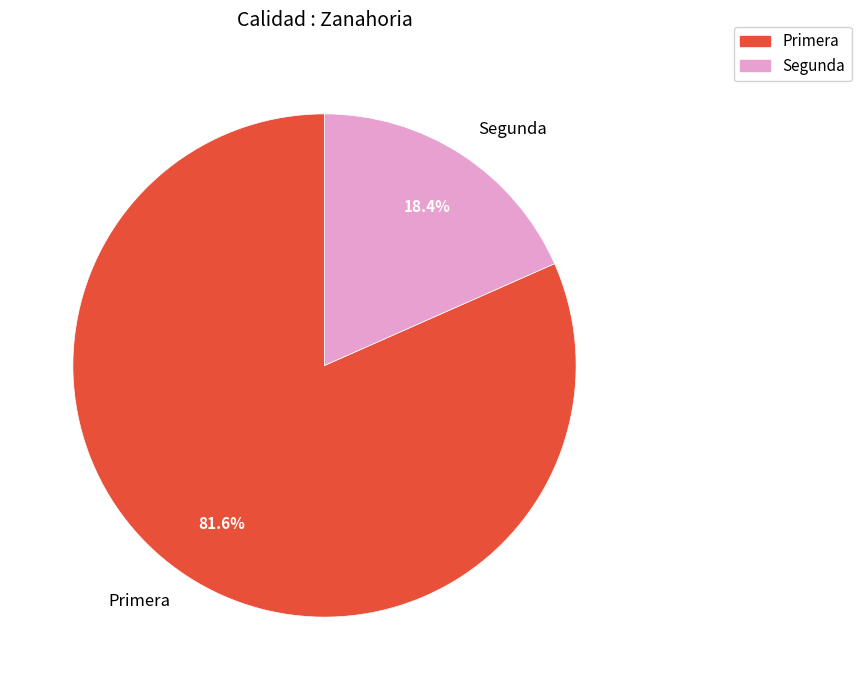

True or false: Segunda accounts for 18% of the total.

True